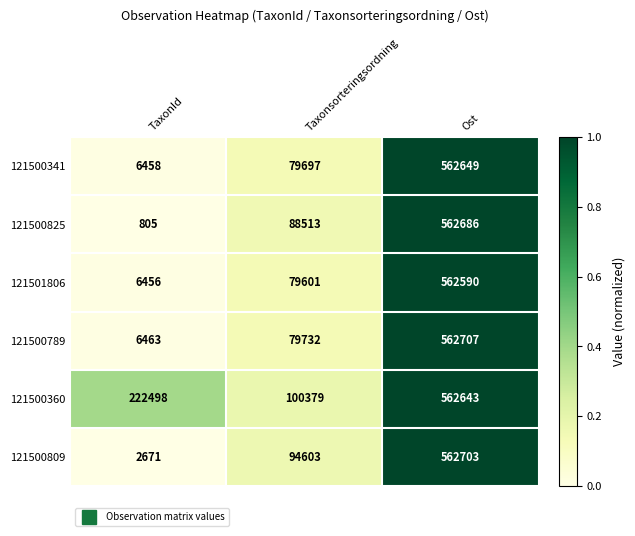

What is the spread (max minus min) of values at Ost?

117